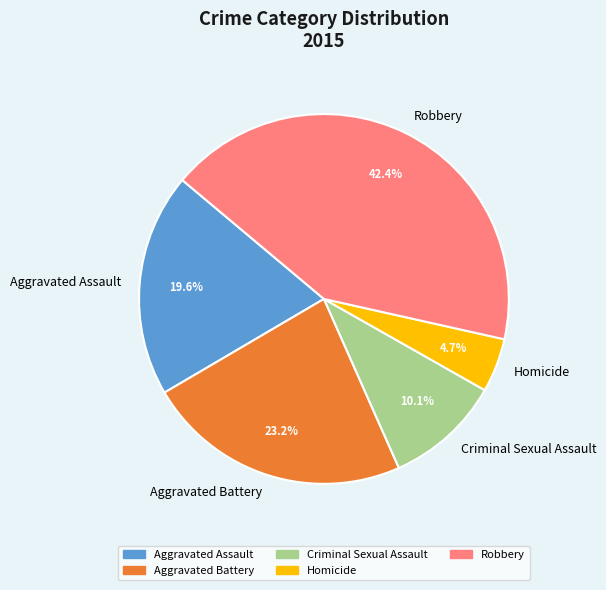

To the nearest percent, what percentage of the pie is Homicide?

5%